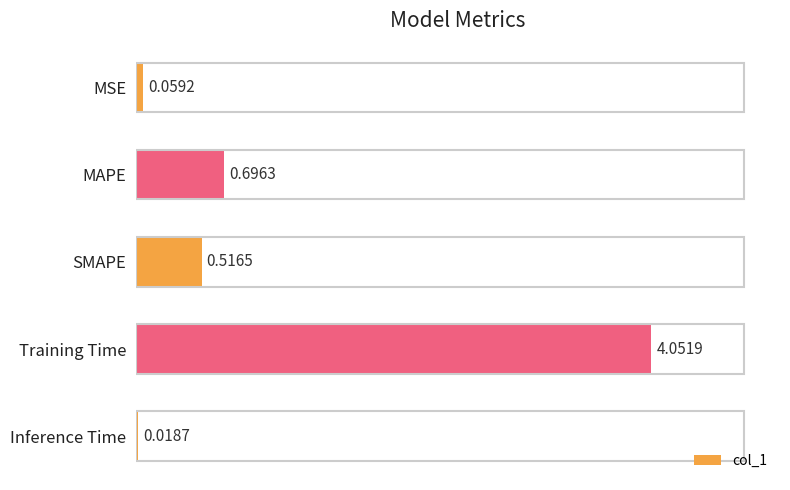

Rank the categories by value from lowest to highest.

Inference Time, MSE, SMAPE, MAPE, Training Time